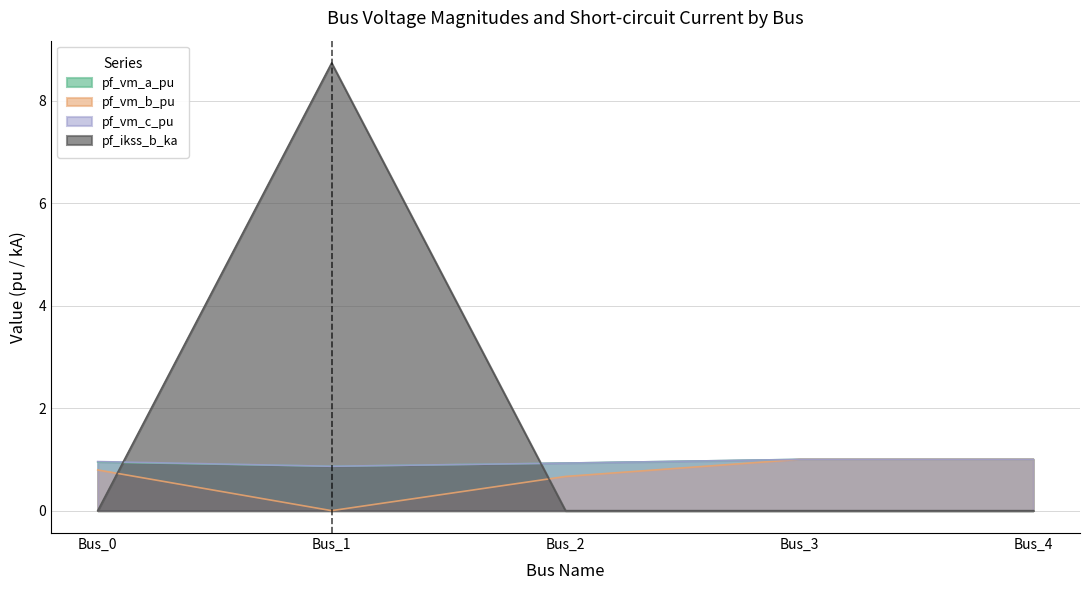

At which category does pf_vm_a_pu reach its first local valley?

Bus_1